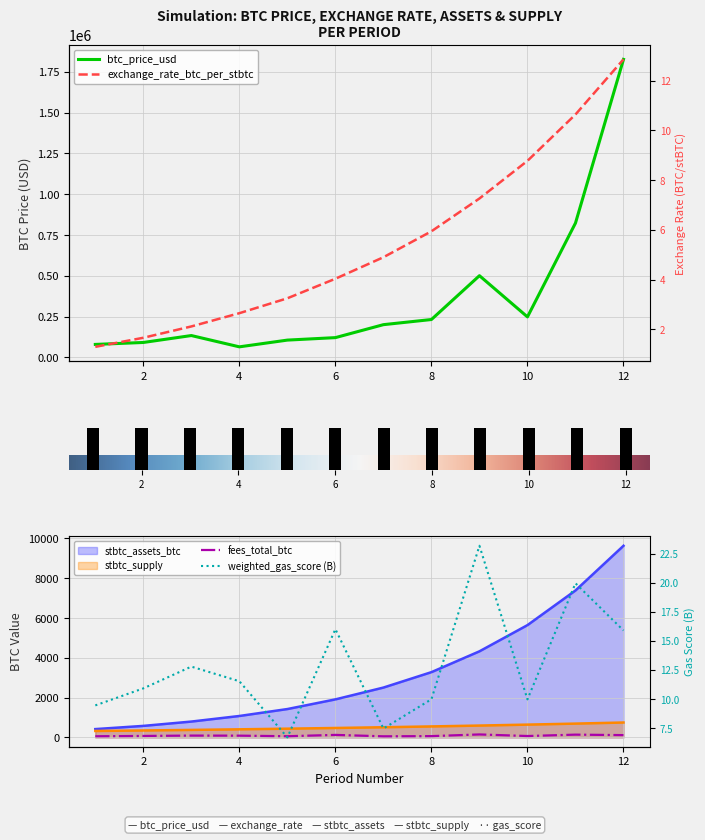

True or false: btc_price_usd and exchange_rate_btc_per_stbtc cross at least once.

False